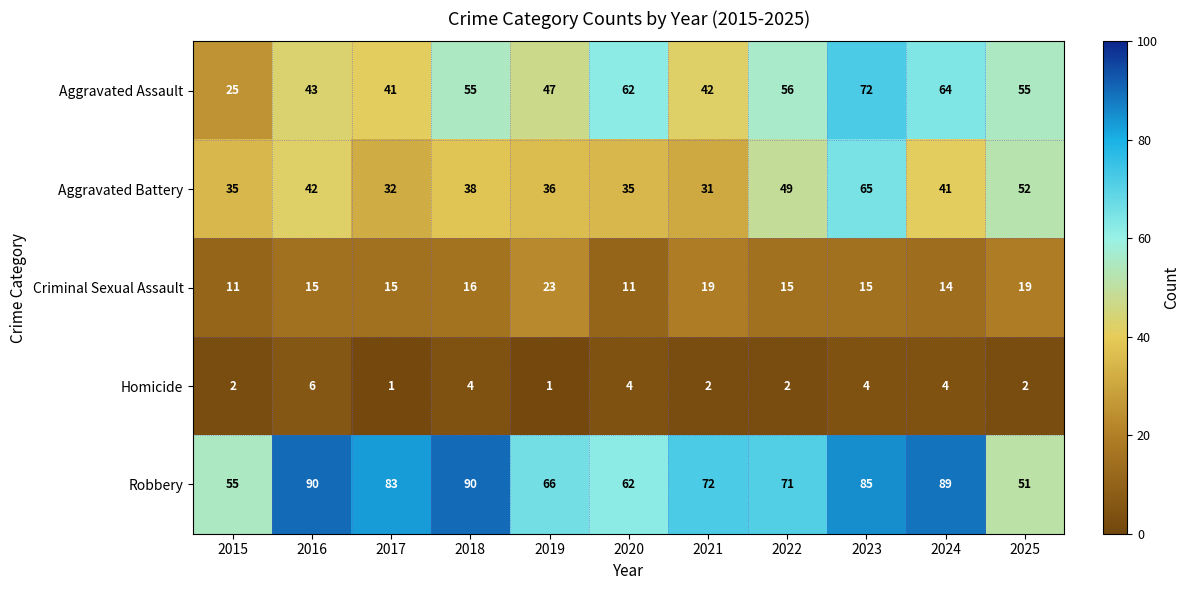

At how many categories does at least one series exceed 27?

11